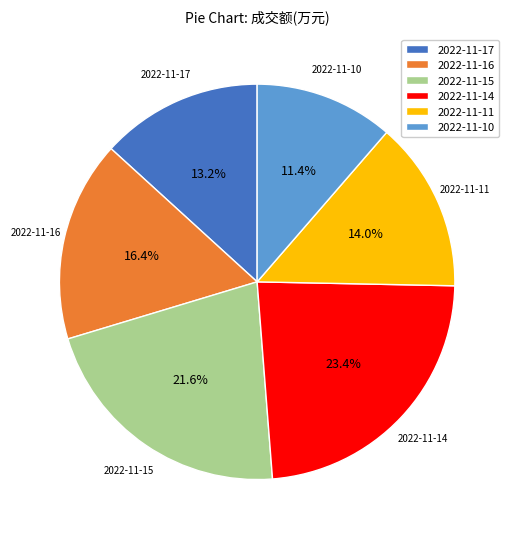

True or false: 2022-11-11 accounts for 24% of the total.

False